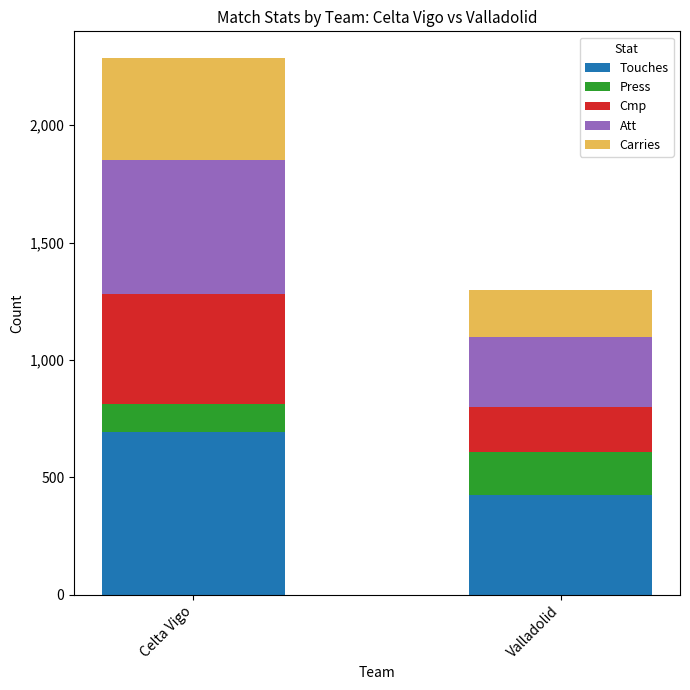

Does the chart contain stacked bars?

Yes